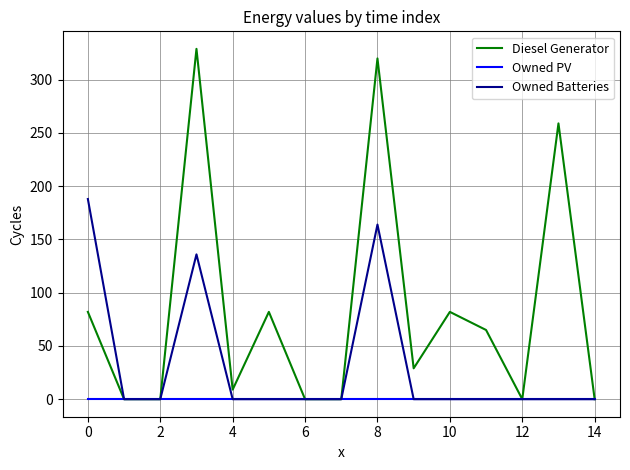

What is the greatest value displayed?

329